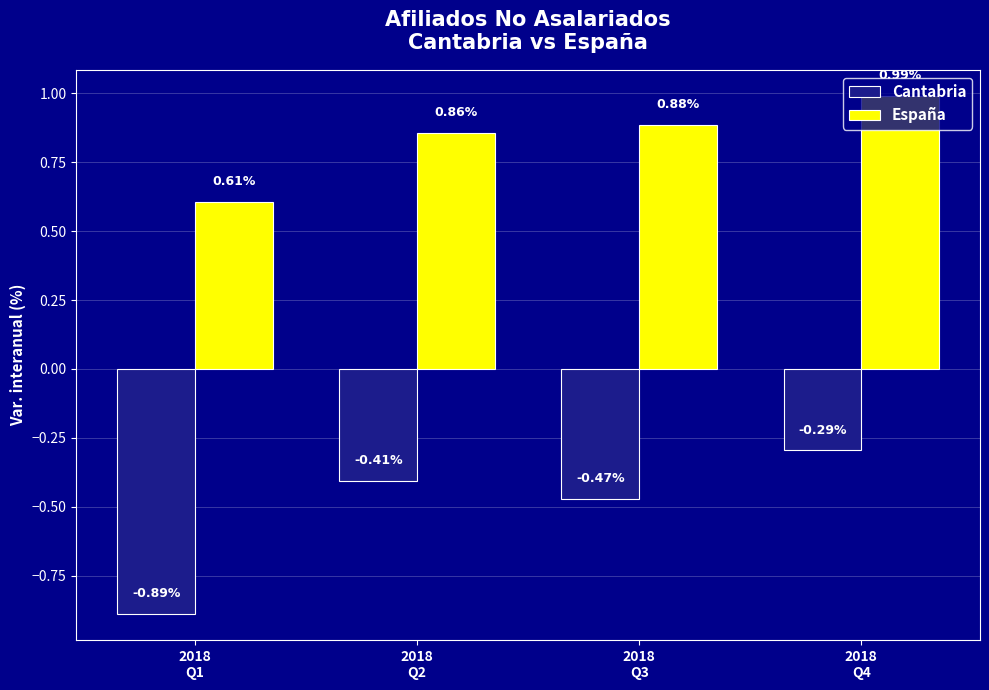

What is the spread (max minus min) of values at 2018
Q4?

1.3